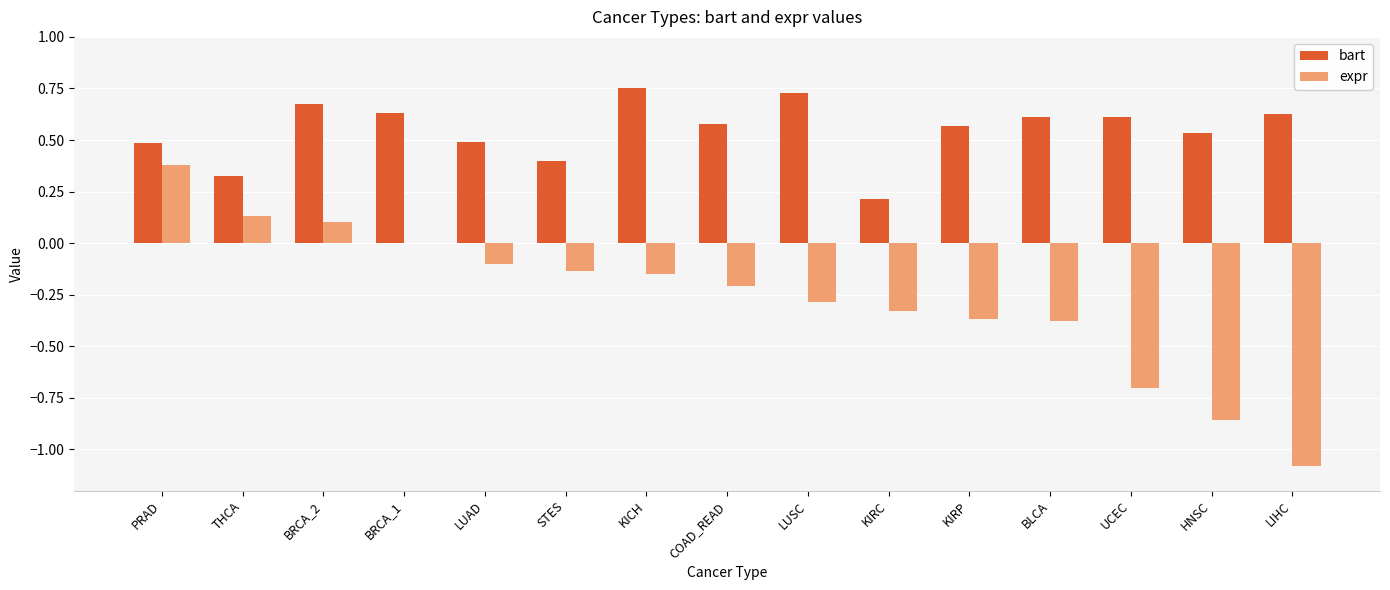

What is the sum of all expr values?

-4.0